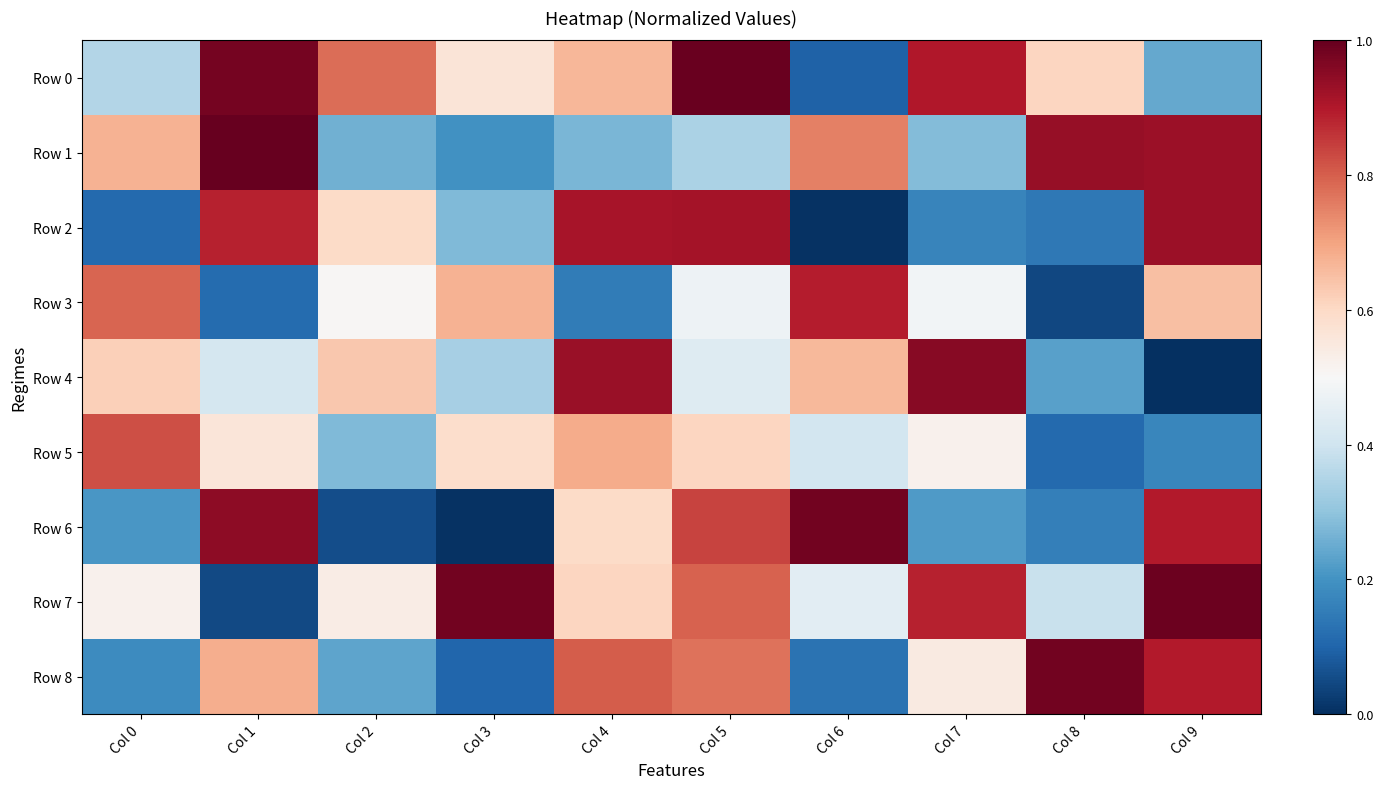

Which series changed the most between Col 1 and Col 4?

Row 1